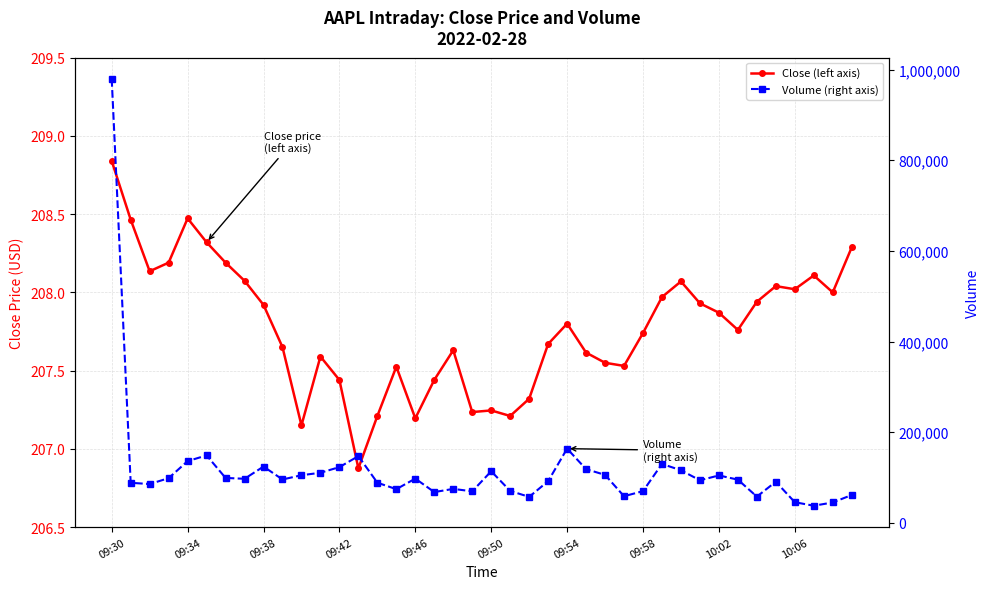

True or false: Volume (right axis) has a value of 59795.1 at 09:58.

False